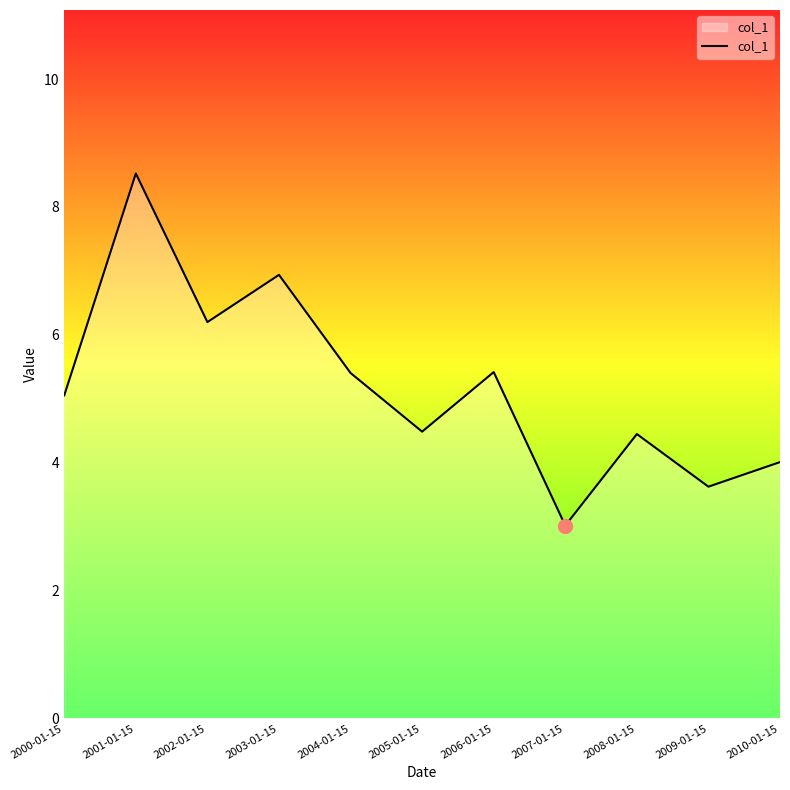

The value at 2000-01-15 is 2.3. True or false?

False